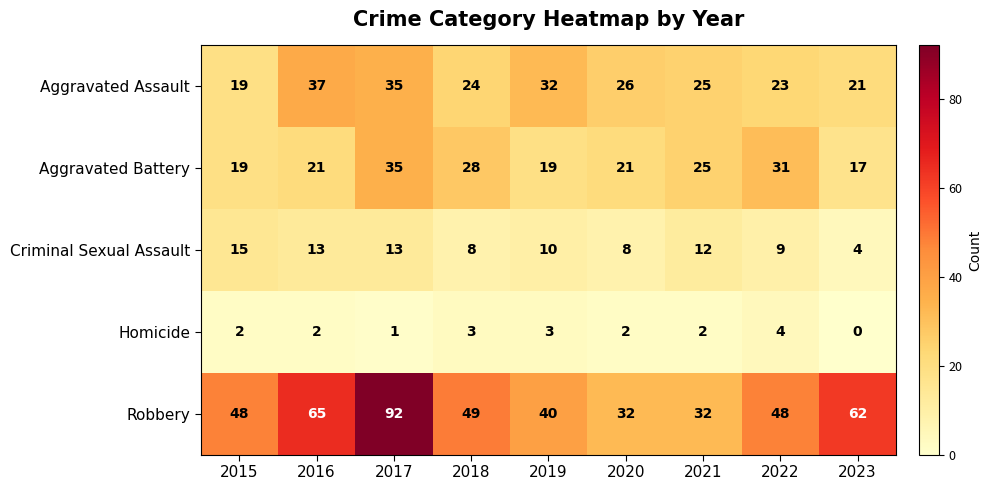

At which category does the chart reach its peak across all series?

2017